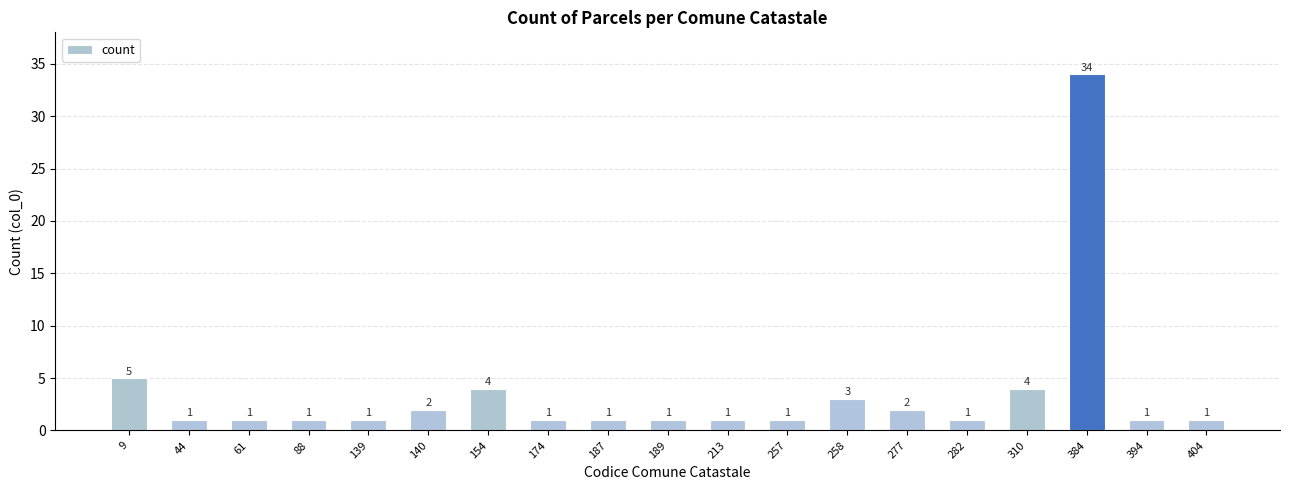

Reading right to left, what are all the values shown in this chart?

1	1	34	4	1	2	3	1	1	1	1	1	4	2	1	1	1	1	5